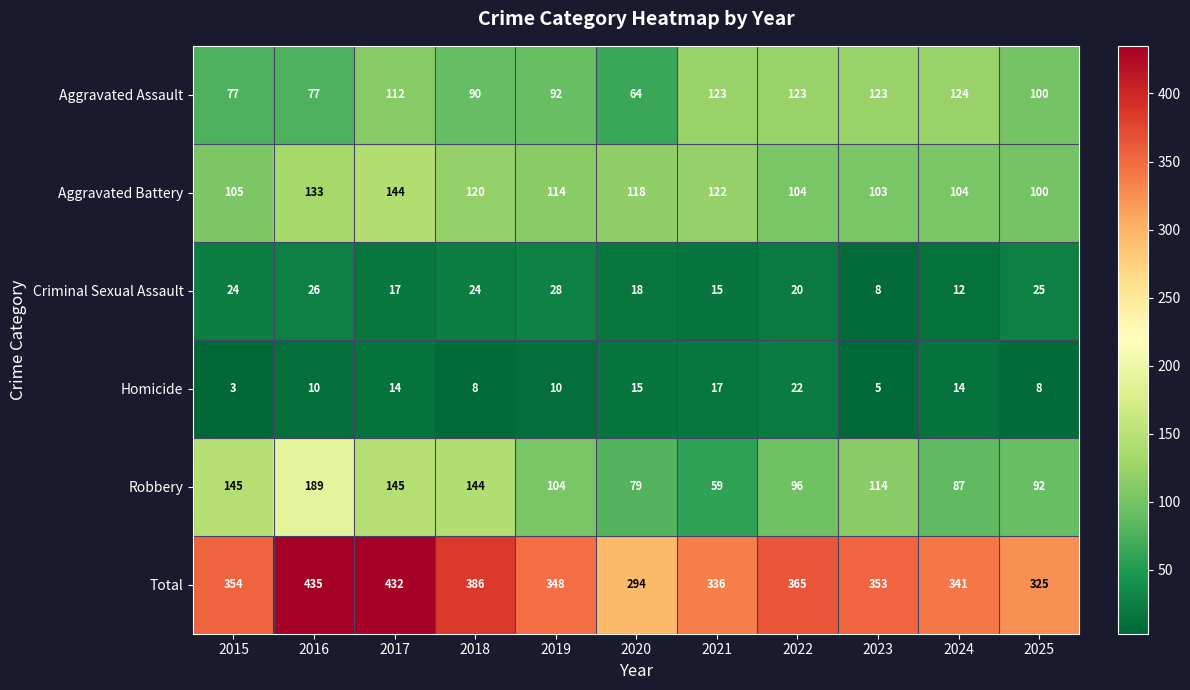

Read the Criminal Sexual Assault value at 2016, to the nearest 5.

25